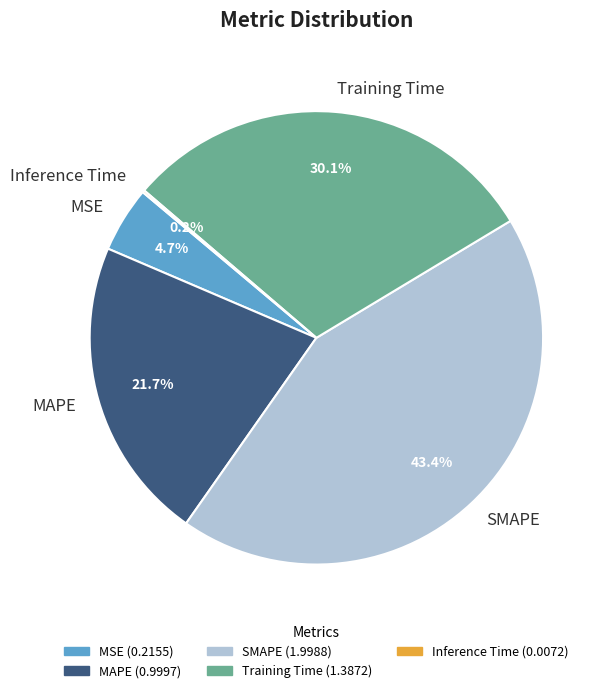

What is the largest slice in the pie chart?

SMAPE